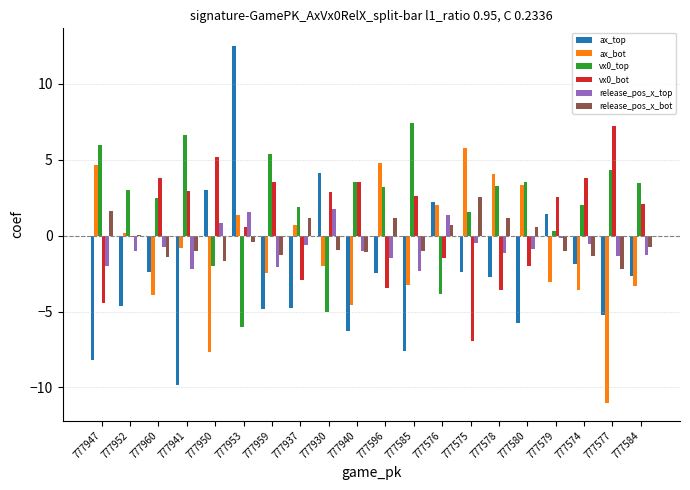

The ax_bot series shows -2.0 at 777930. True or false?

True